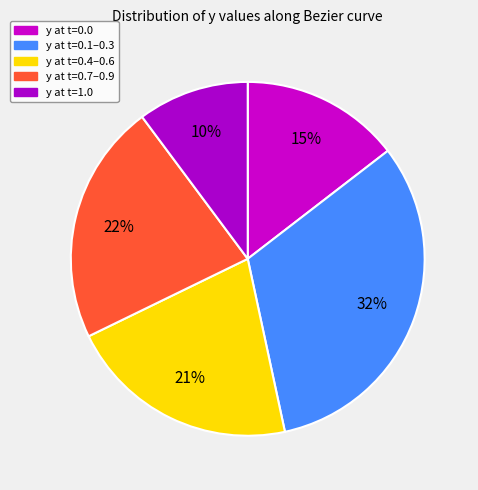

Count the number of slices in the pie.

5